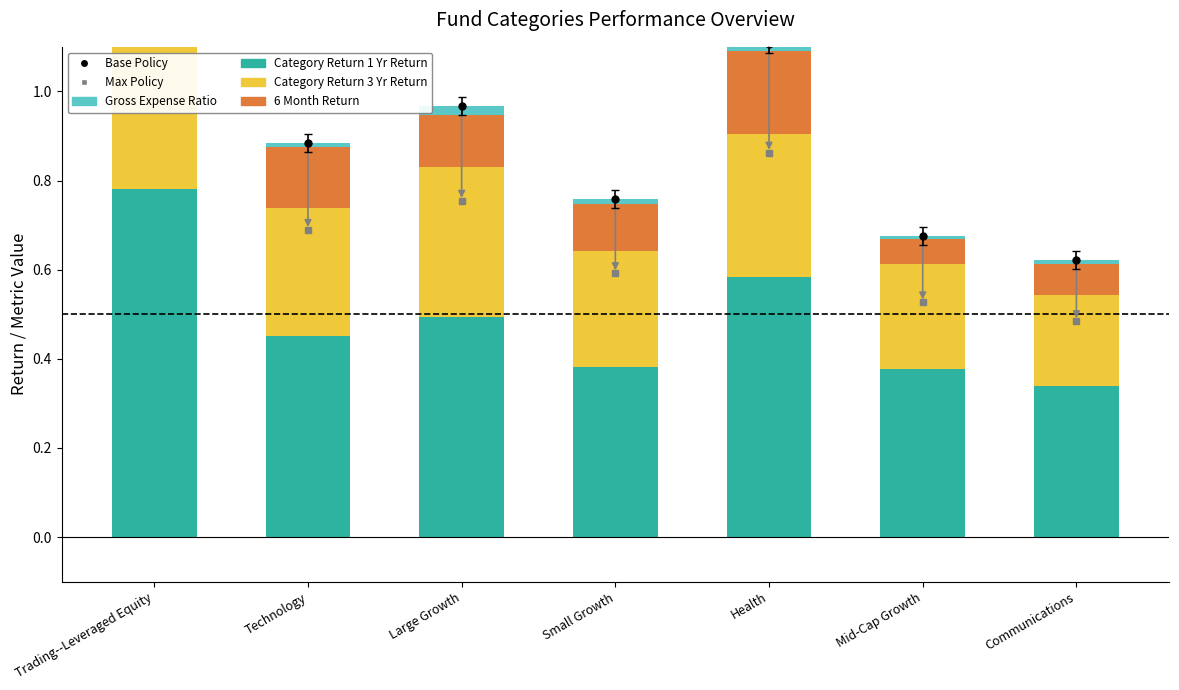

True or false: Max Policy has a value of 0.2 at Communications.

False